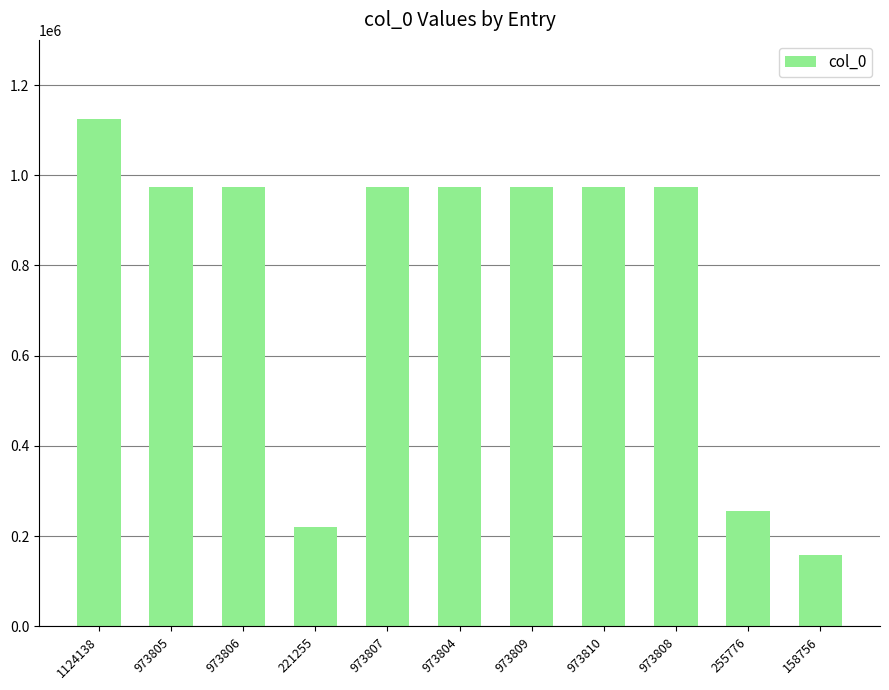

What is the sum of all values?

8576574